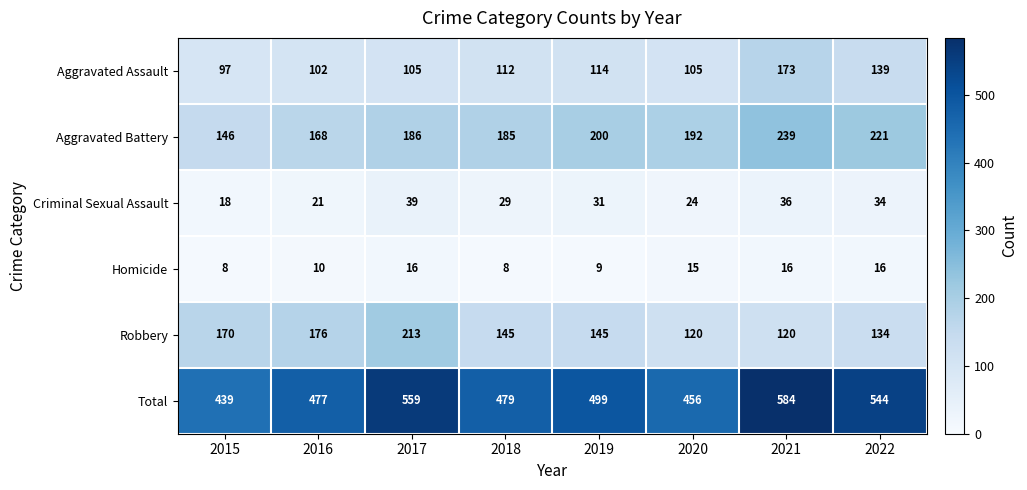

Between 2019 and 2020, which series saw the biggest shift?

Total